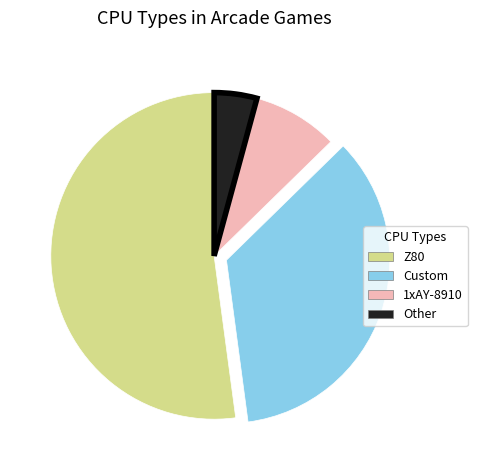

How many segments does this pie chart have?

4